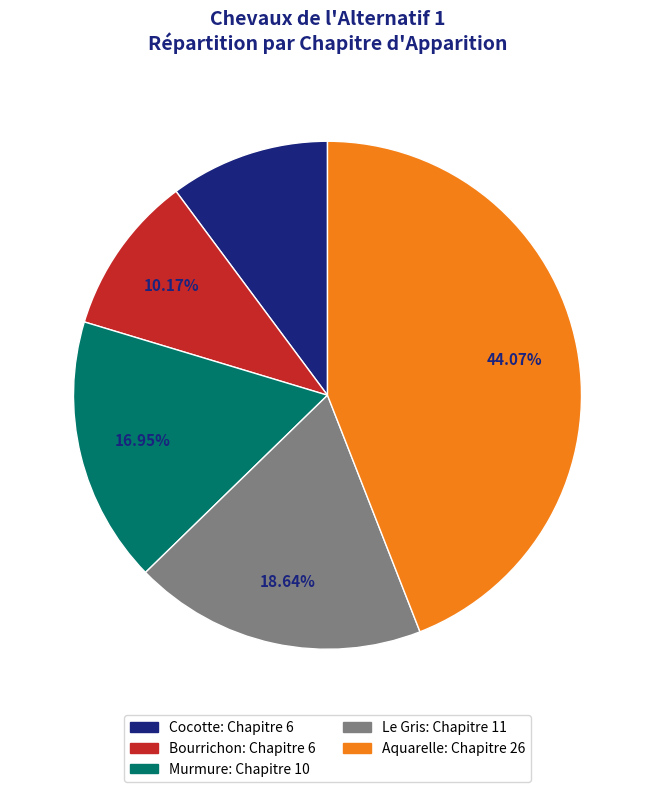

Is there a majority slice in this chart?

No